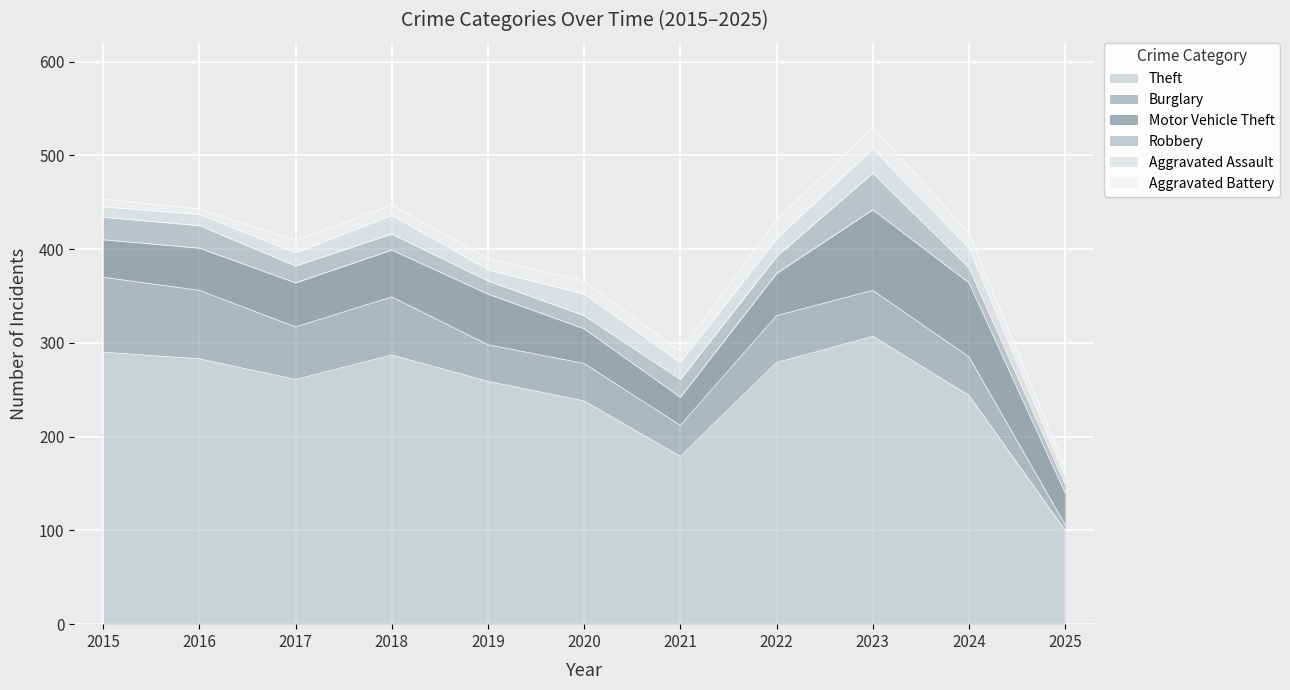

The Burglary series shows 18 at 2023. True or false?

False